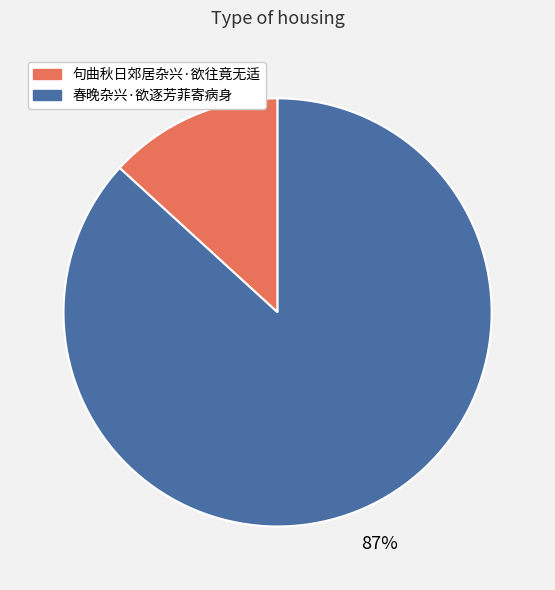

Rank the categories by value from lowest to highest.

句曲秋日郊居杂兴·欲往竟无适, 春晚杂兴·欲逐芳菲寄病身